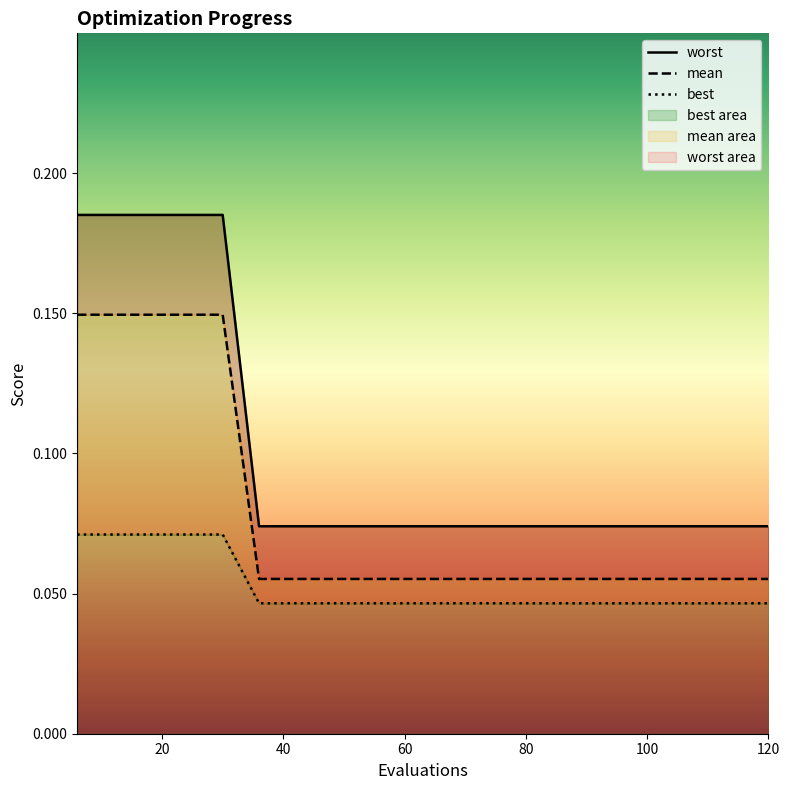

What is the value of the mean point at the 19th from the left?

0.1